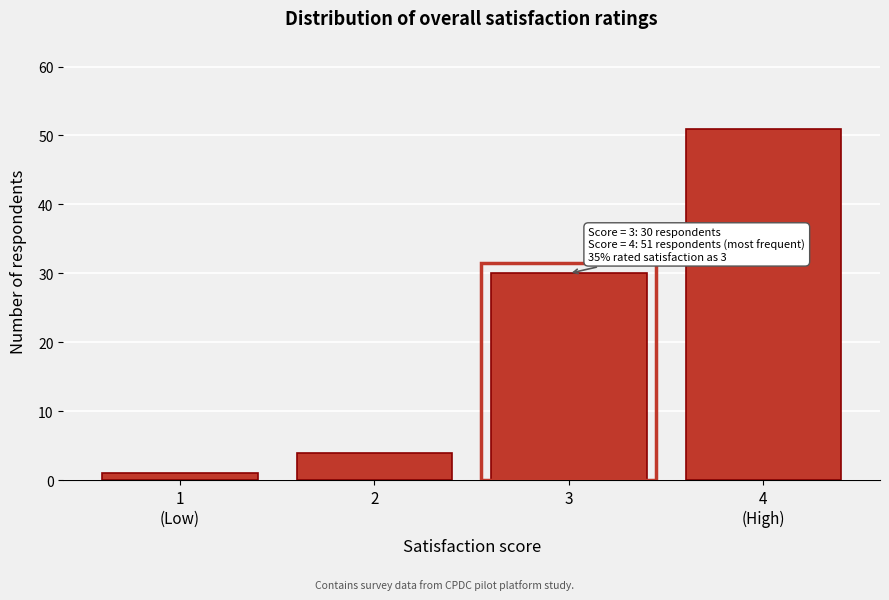

Reading left to right, transcribe all the data shown in this chart.

1	4	30	51